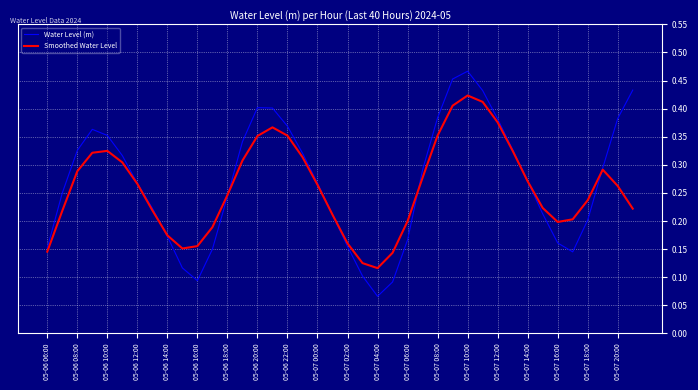

Count the Smoothed Water Level values in the range 0 to 1.

40